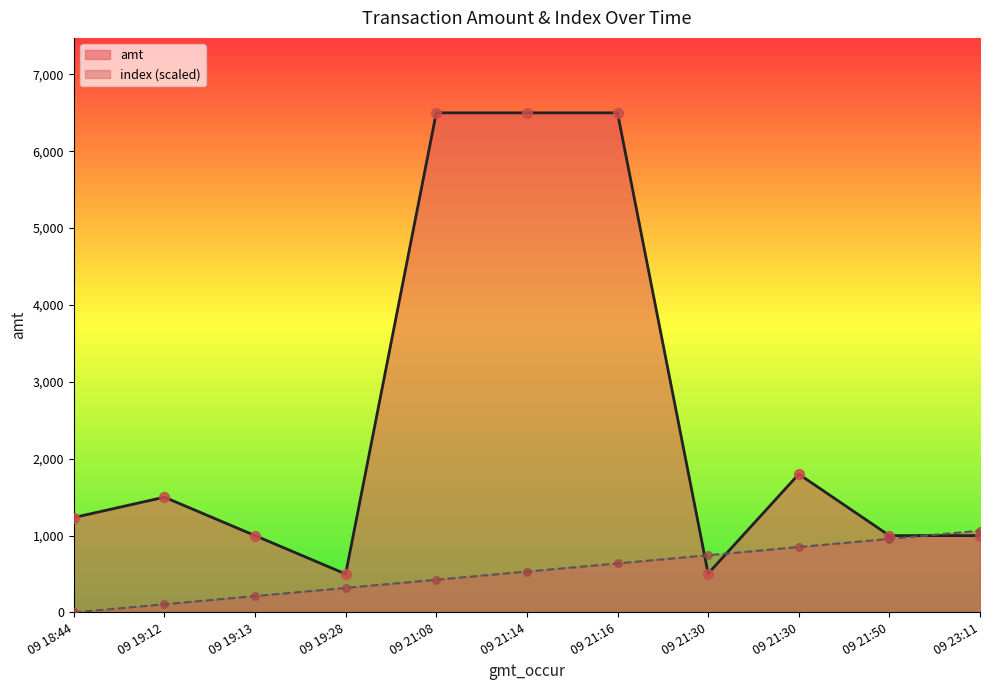

At which category is the sum across all series the highest?

09 21:16